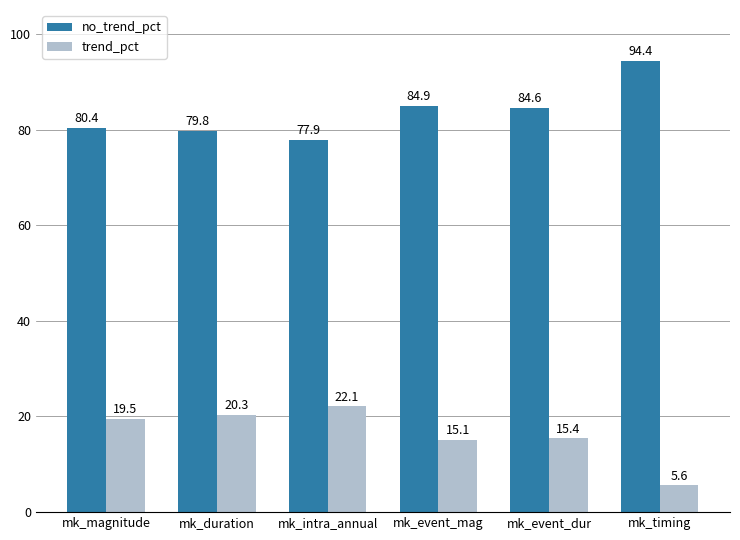

Which label corresponds to the smallest value in the chart?

mk_timing